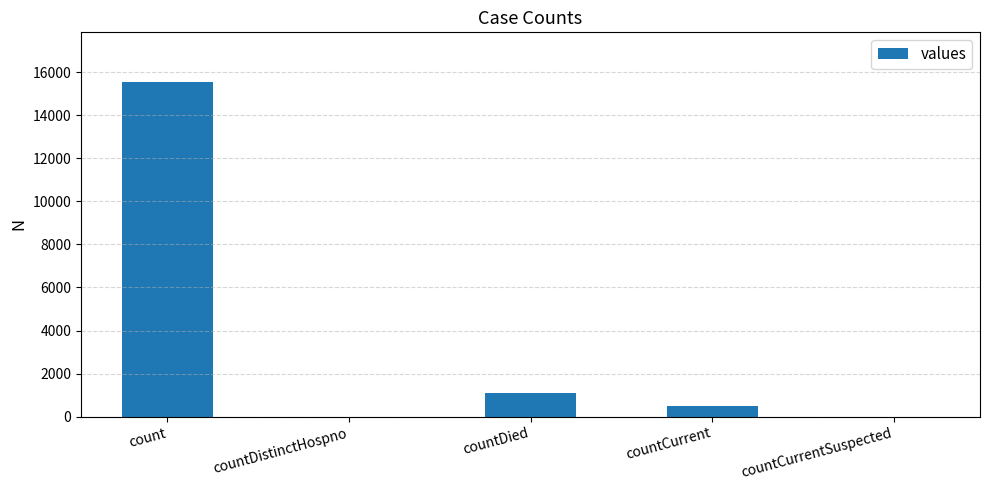

Count the number of data series in this chart.

1